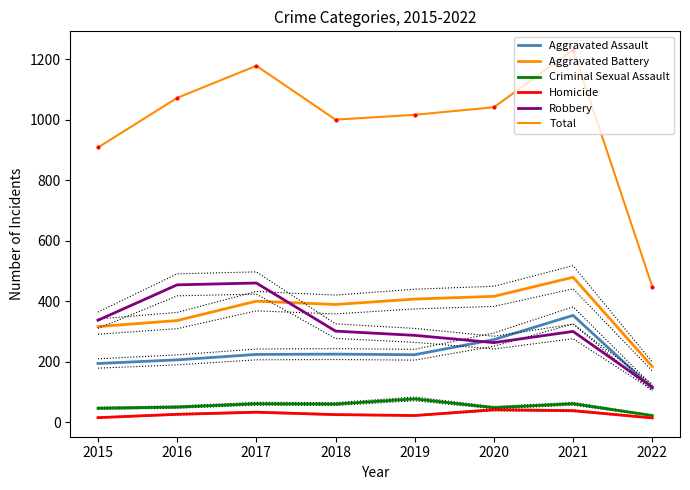

In Aggravated Battery, how many points are higher than both neighbors (excluding endpoints)?

2